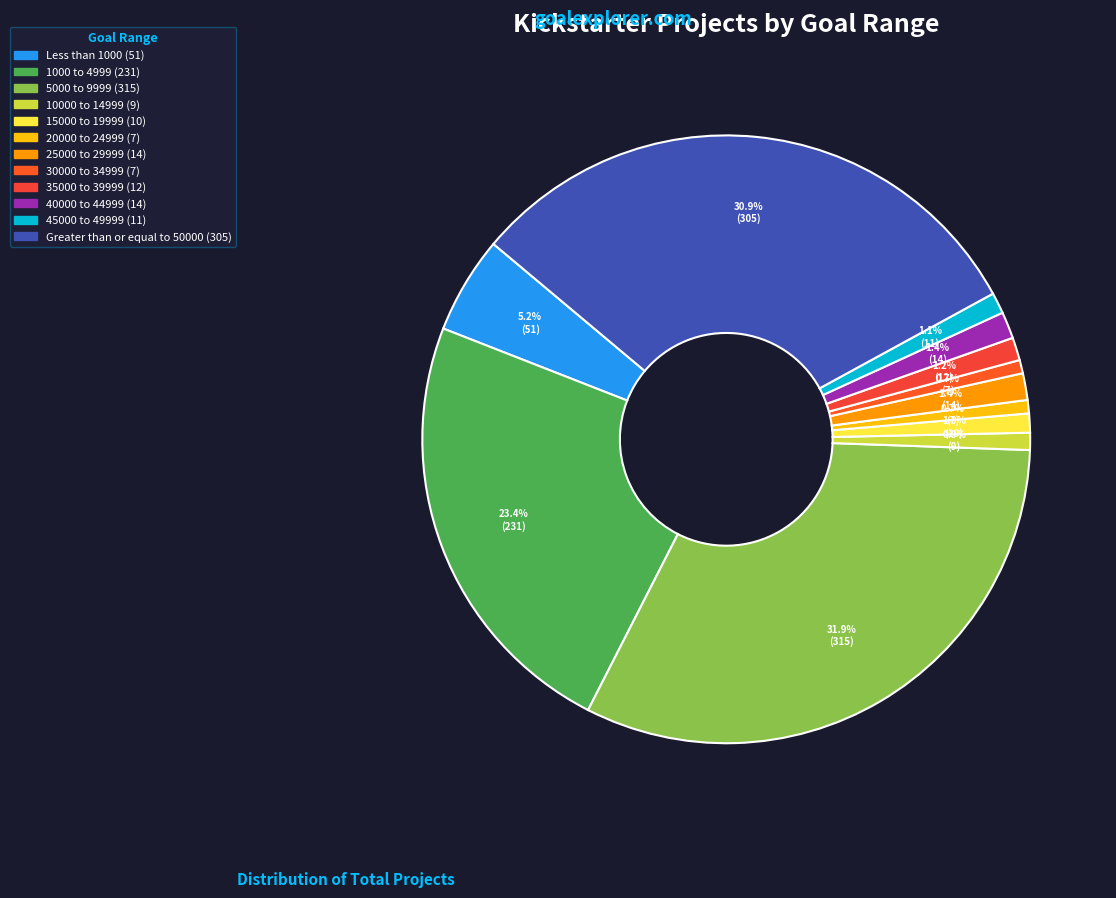

Is it true that 30000 to 34999 is 1% of the pie?

True